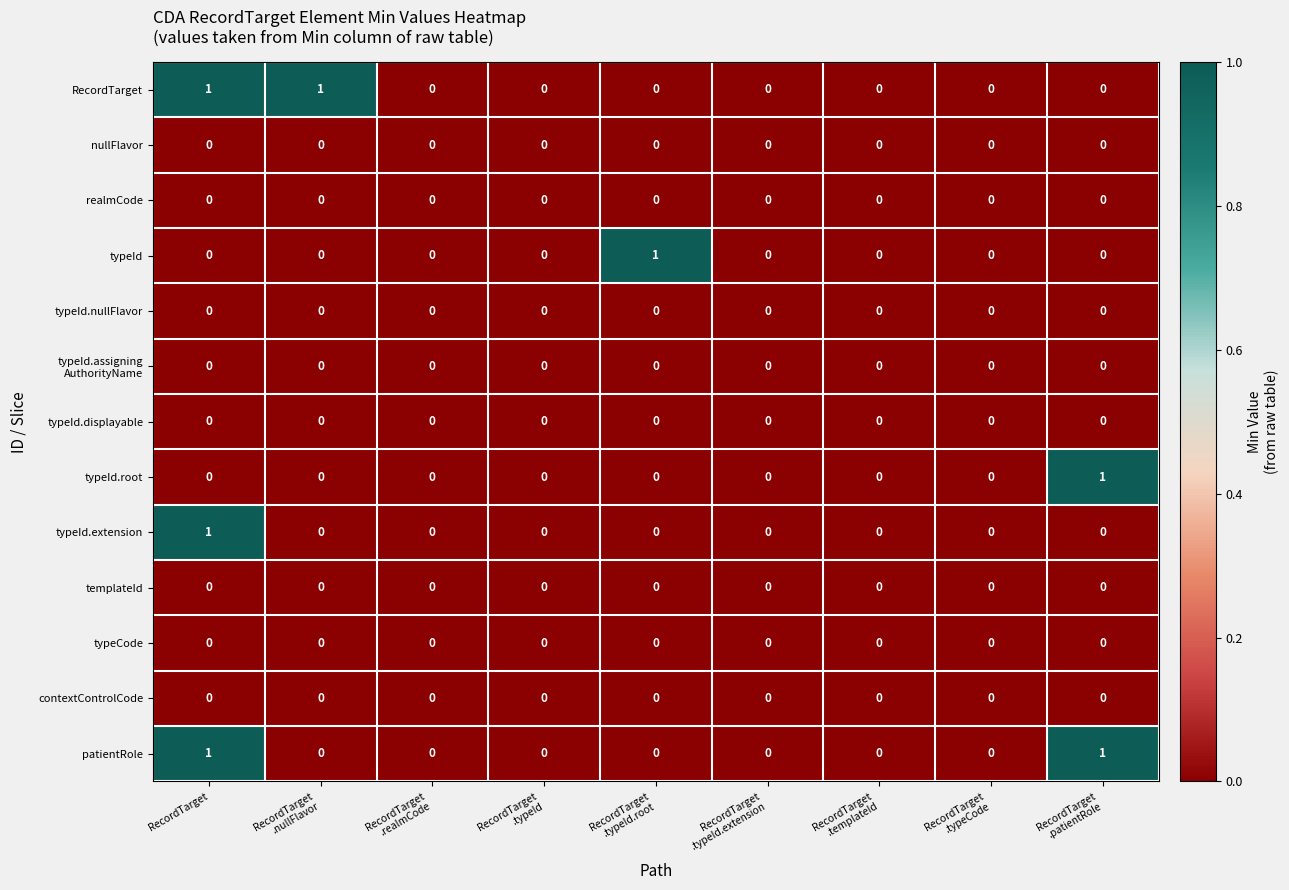

How many typeId.root values are between 0 and 1?

9